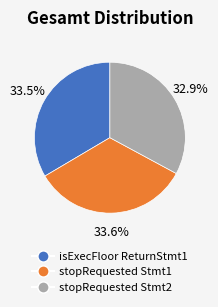

Is there any slice that represents more than half of the pie?

No